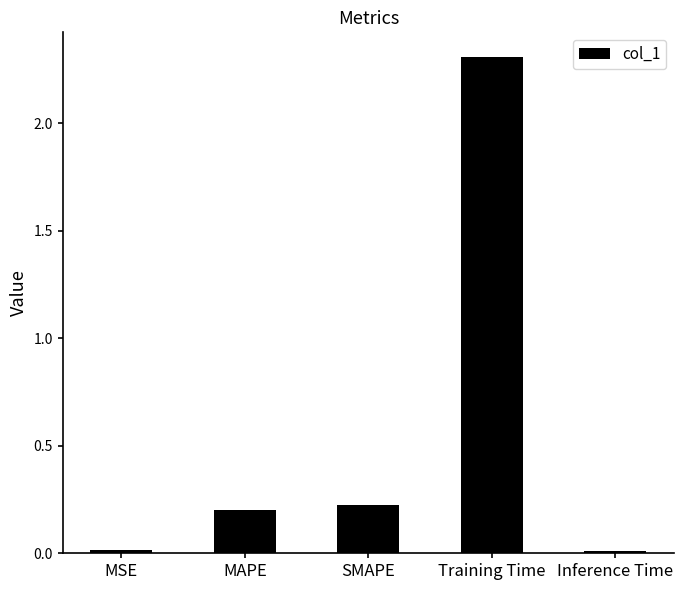

What is the sum of all values?

2.8